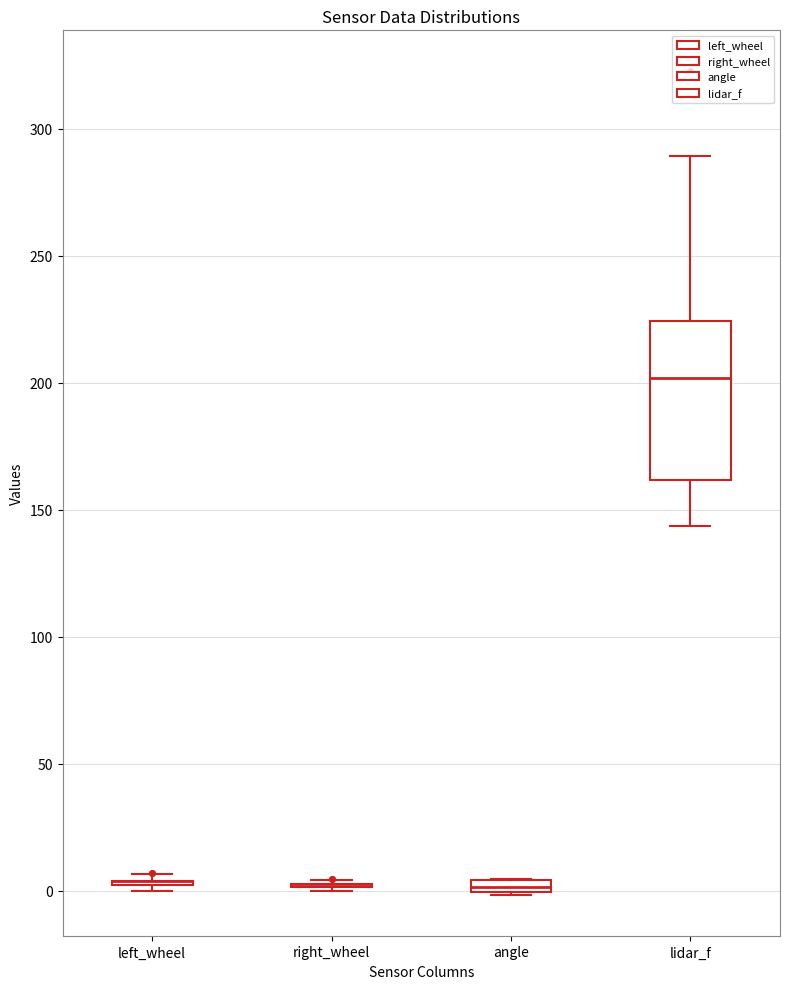

Which box is the tallest, from its lower edge to its upper edge?

lidar_f